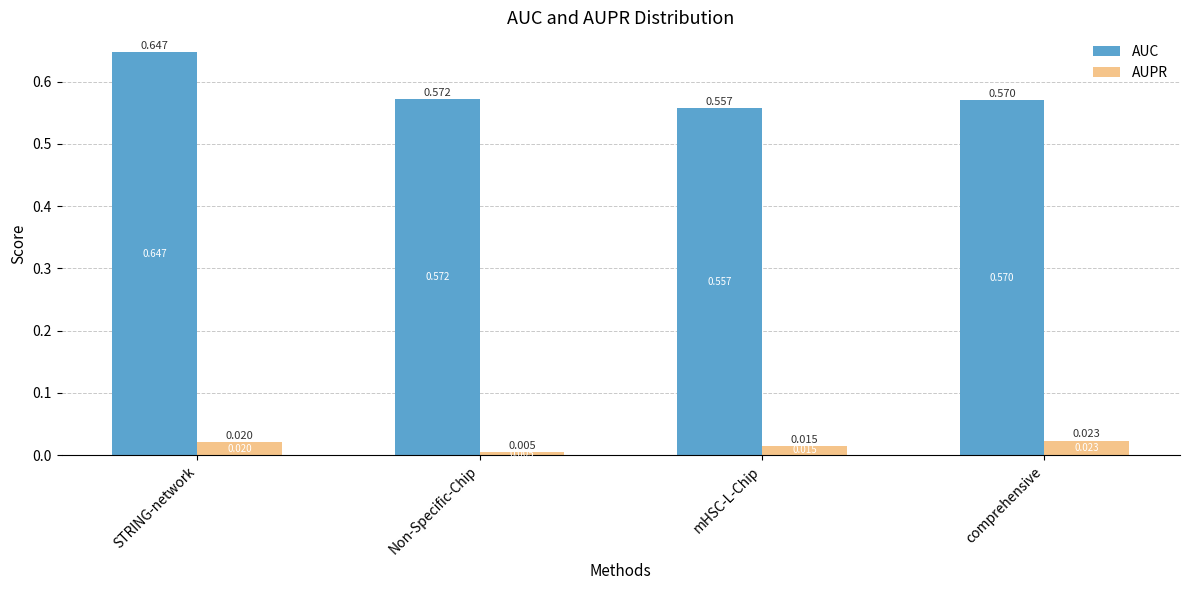

What position from the right is mHSC-L-Chip?

2